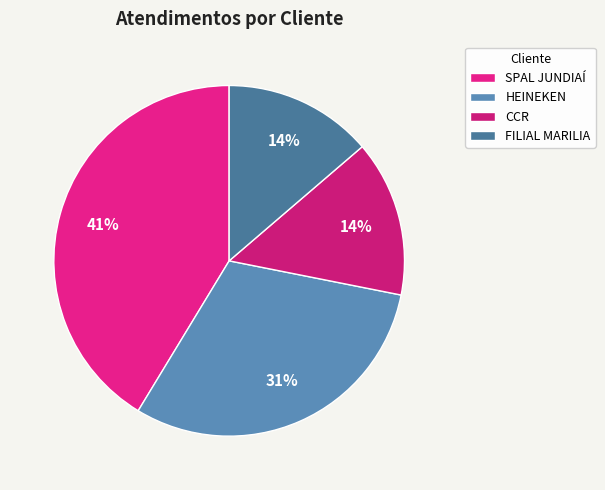

Is it true that CCR is 6% of the pie?

False